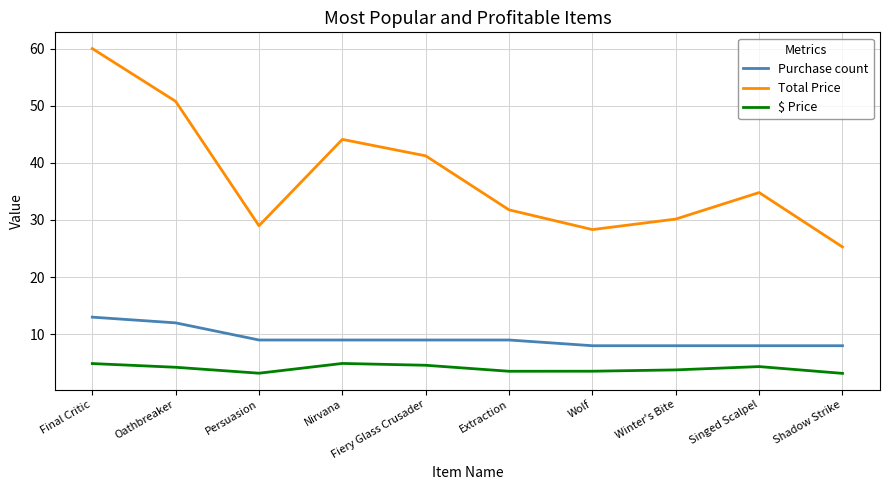

What position from the right is Nirvana?

7